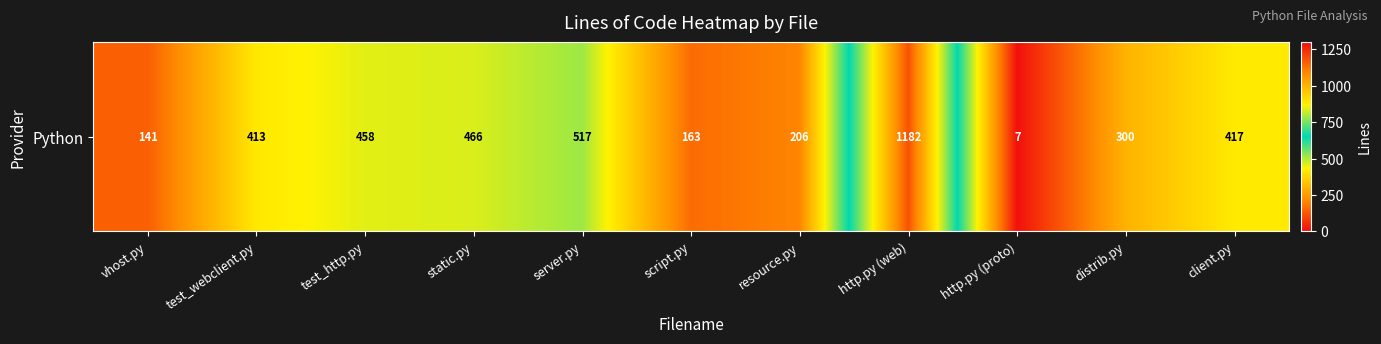

Which has a higher value, client.py or test_webclient.py?

client.py